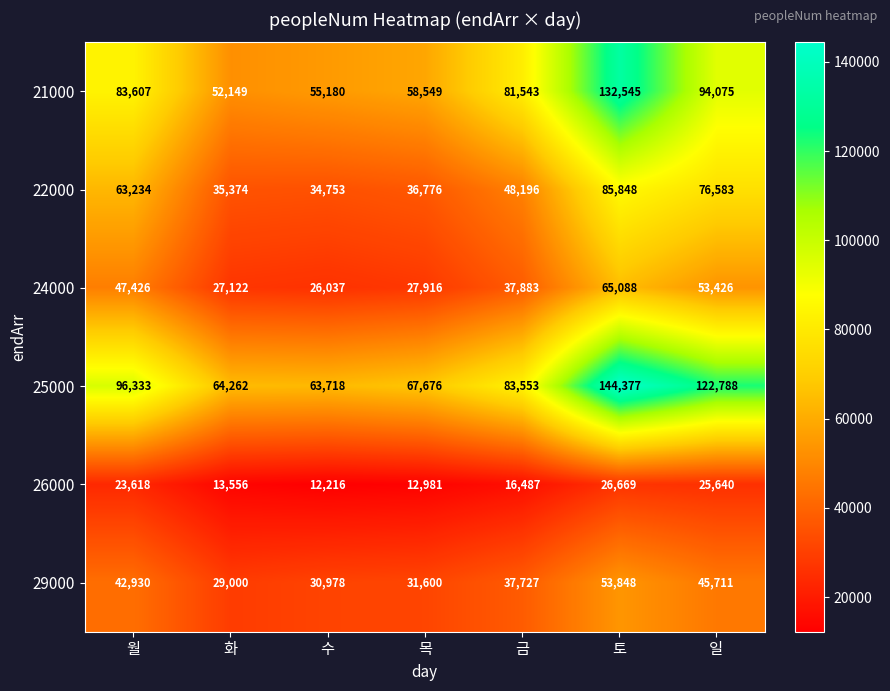

What is the spread (max minus min) of values at 일?

97148